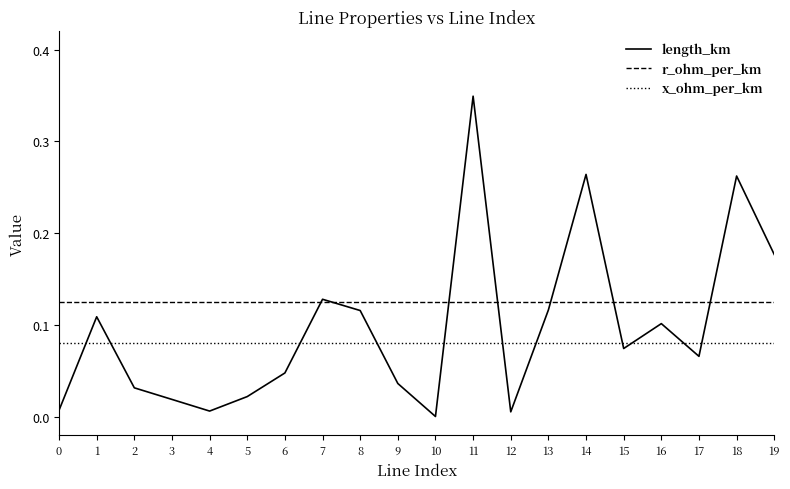

At which label does length_km reach its peak?

11